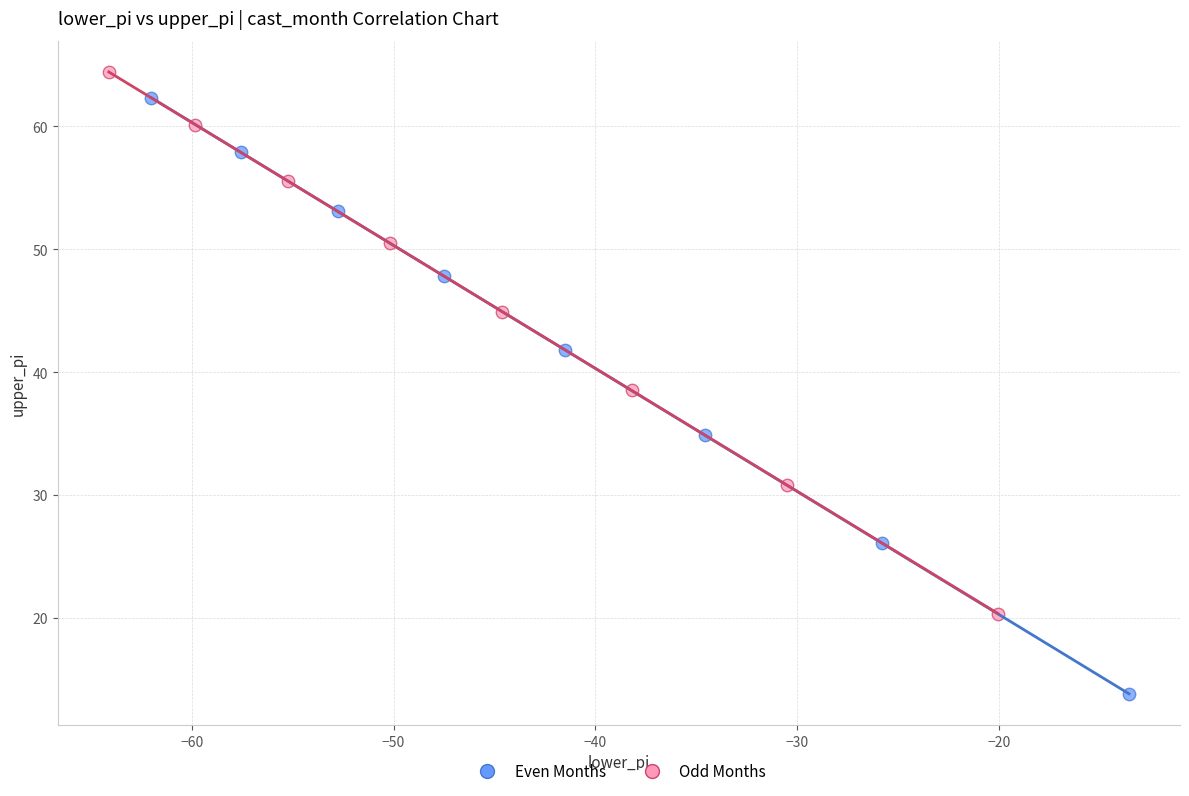

What are all the series names shown in the legend?

Even Months, Odd Months